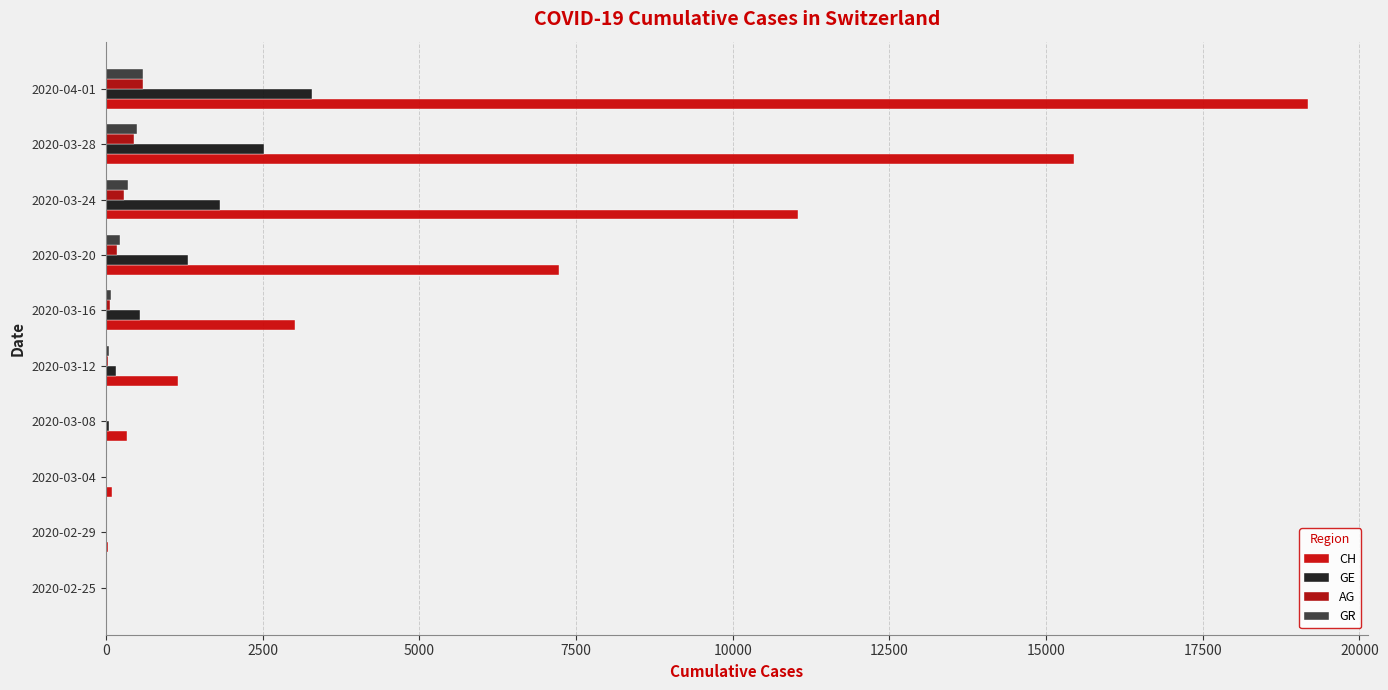

Count the number of categories in the chart.

10